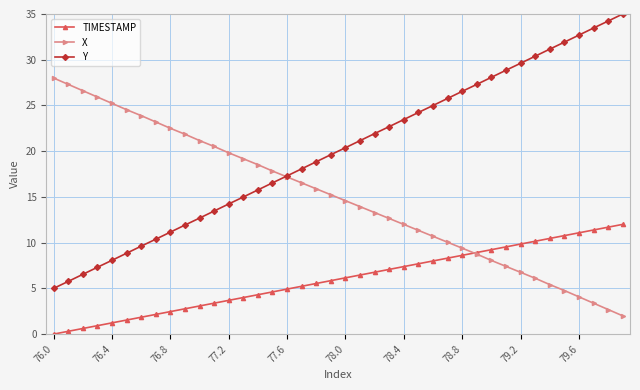

Which series has the largest total across all categories?

Y